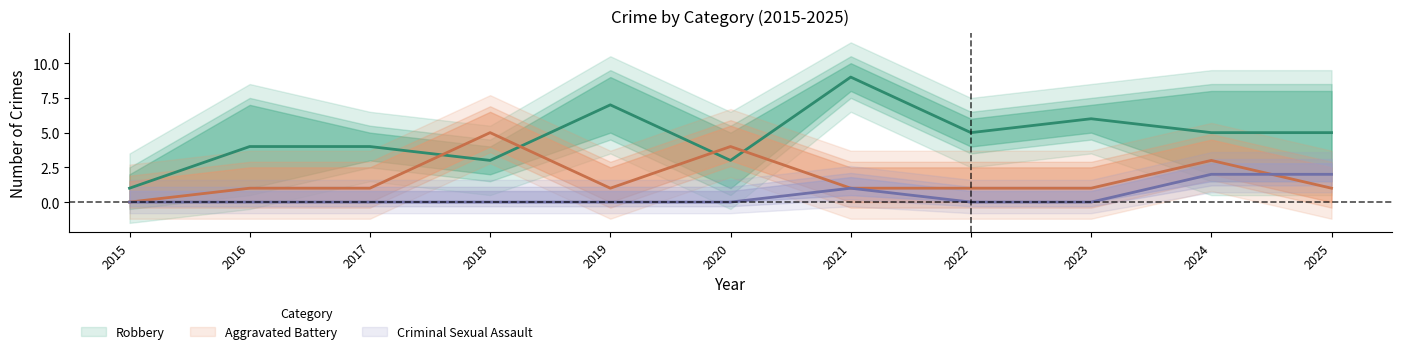

What is the average value of the Robbery series?

5